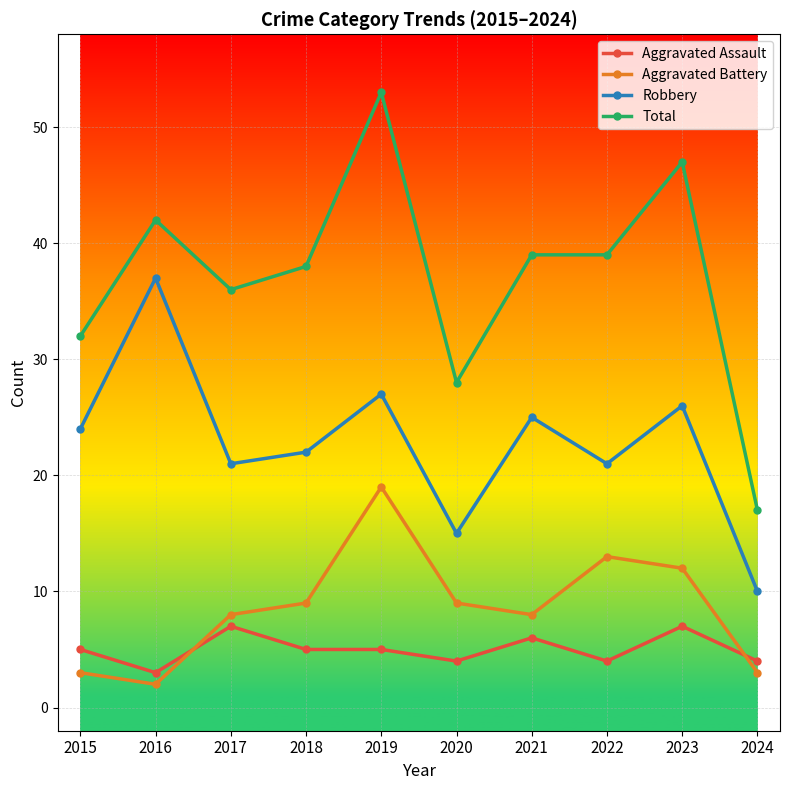

What is the sum of the Aggravated Assault values at 2024 and 2021?

10